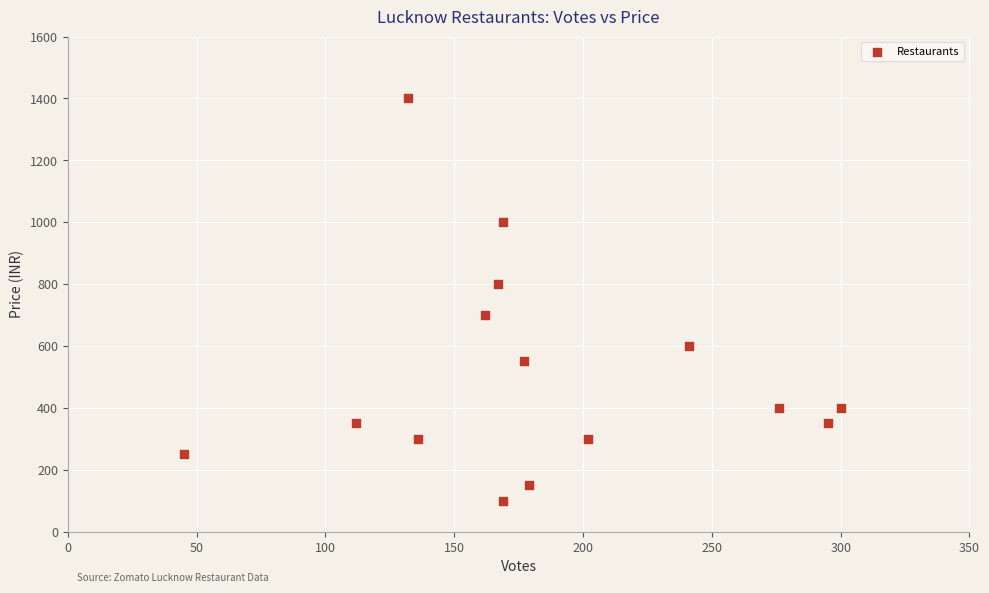

What is the range of Y values (max minus min)?

1300